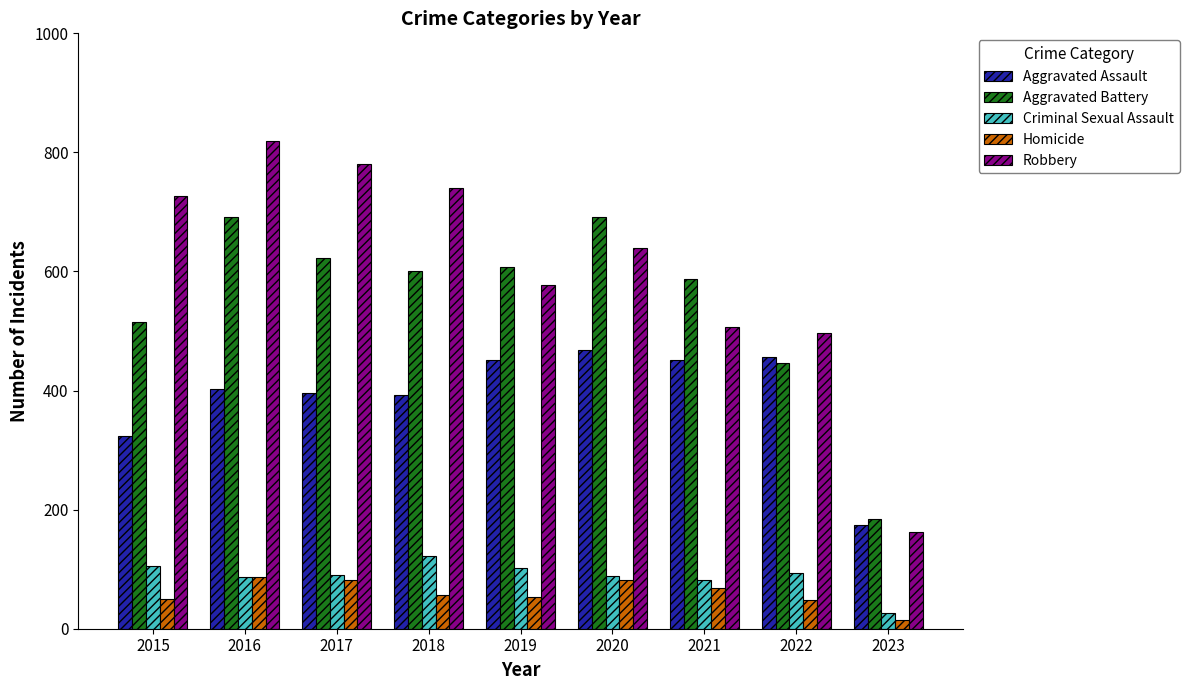

Are the bars grouped side by side (vs. stacked)?

Yes